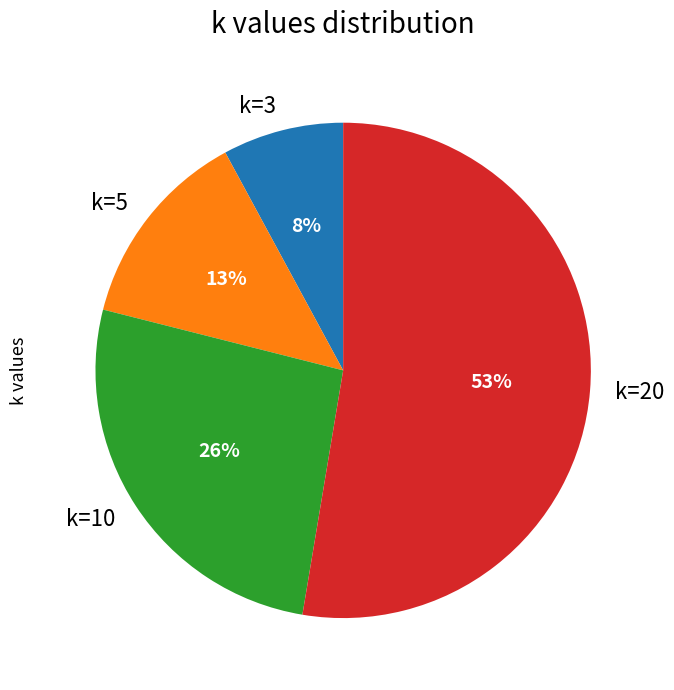

Which slice represents more than half of the pie?

k=20